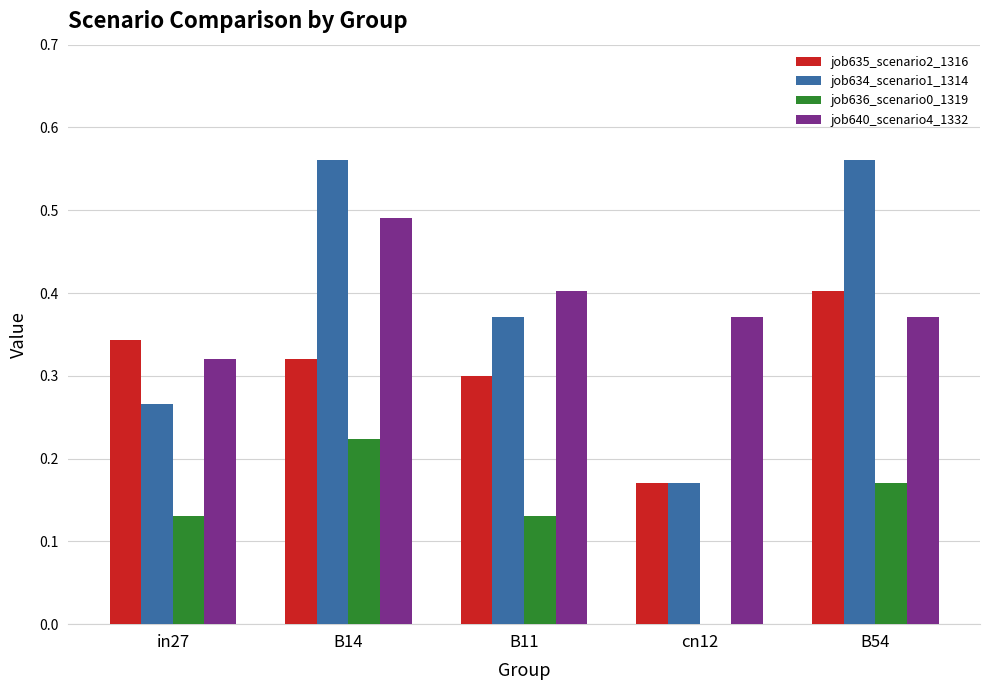

At which label is job636_scenario0_1319 closest to 0?

cn12